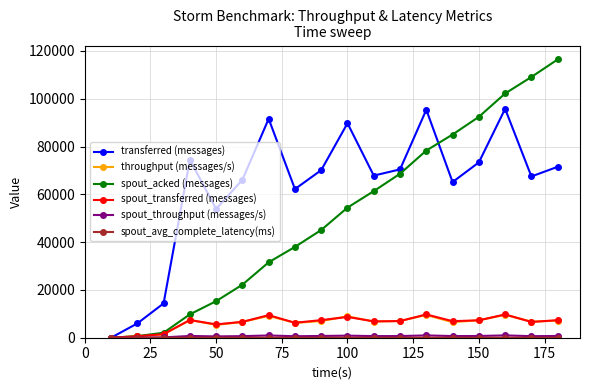

Which series has the largest total across all categories?

transferred (messages)